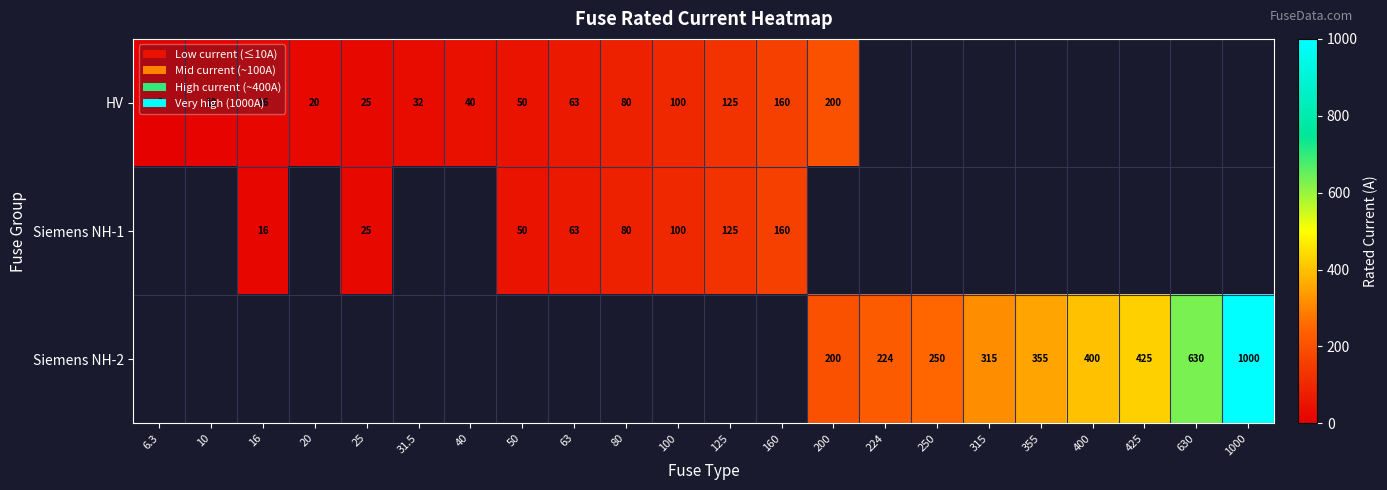

What is the difference between the Siemens NH-2 values at 355 and 400?

45.0